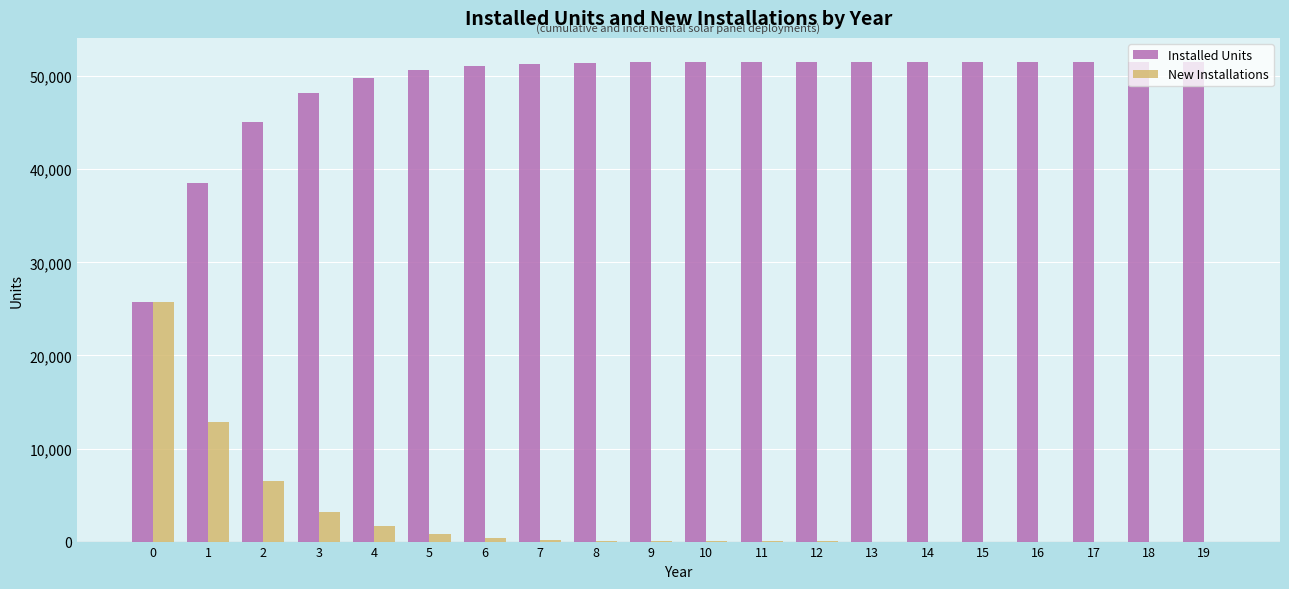

What is the sum of all Installed Units values?

978824